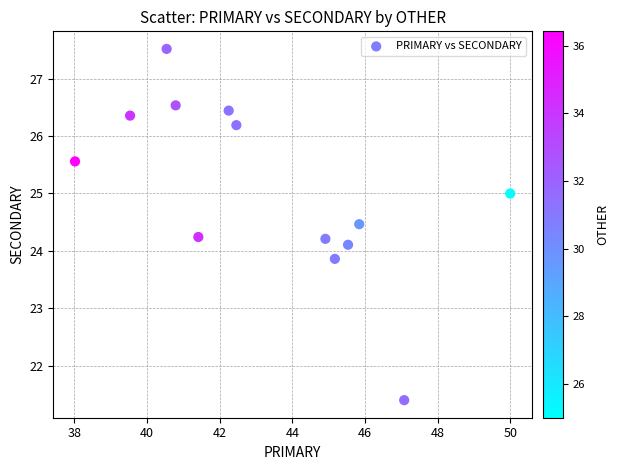

What is the range of Y values (max minus min)?

6.1